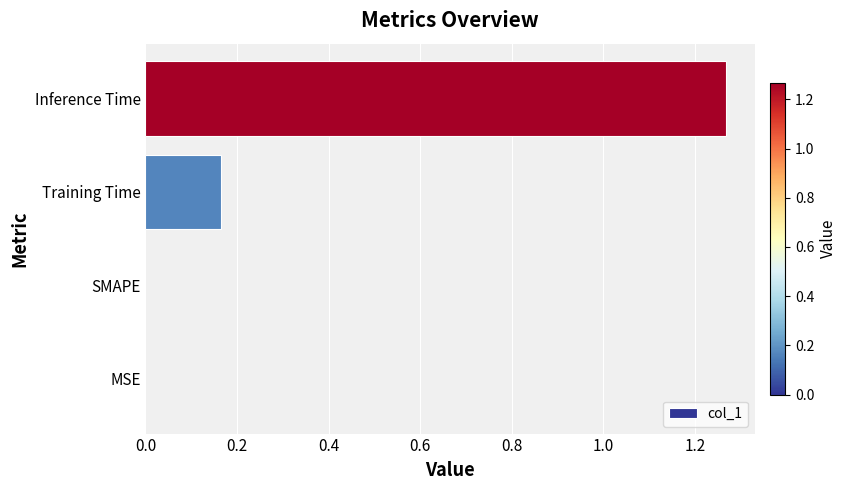

What is the sum of all values?

1.4